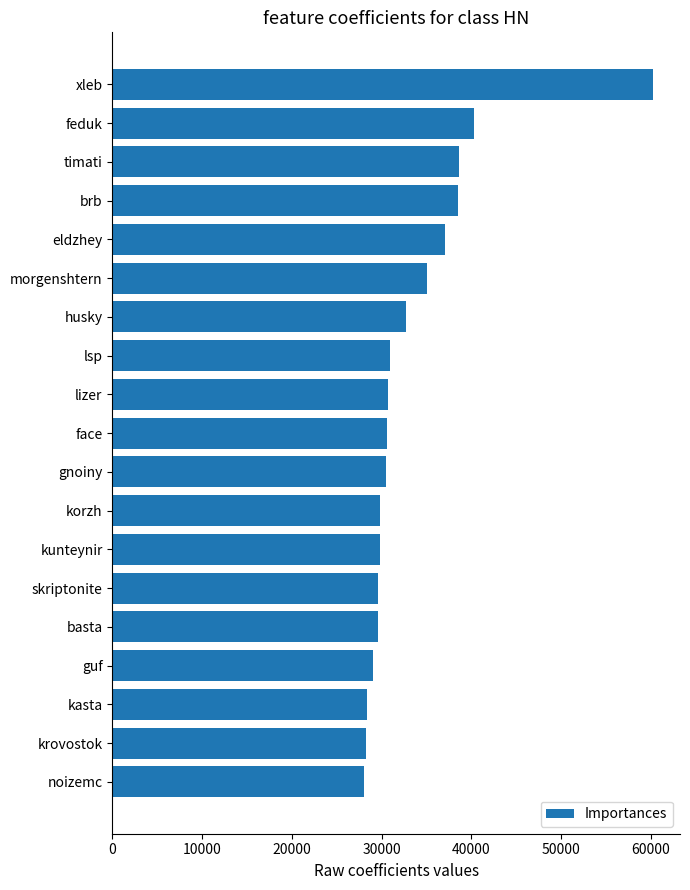

Where is the data nearest to the value 44150?

feduk